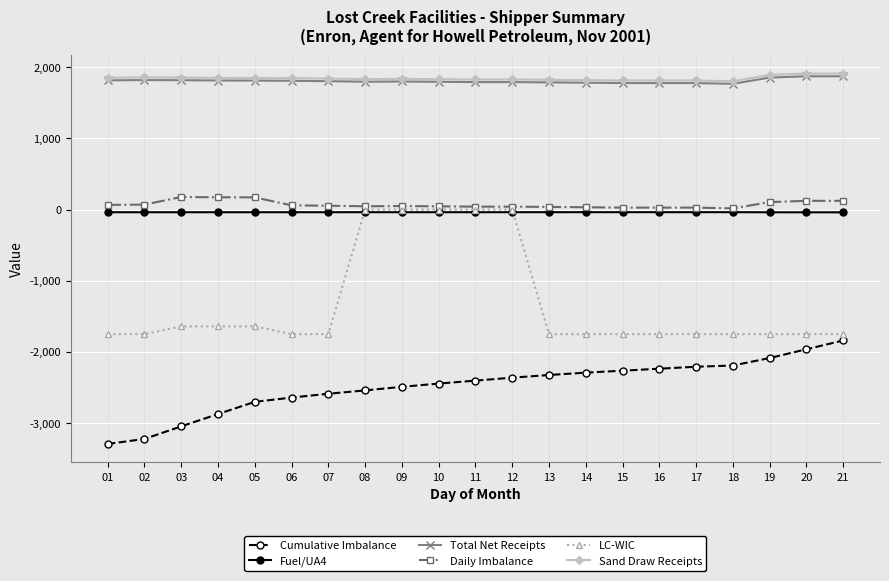

How many lines are shown in the chart?

6